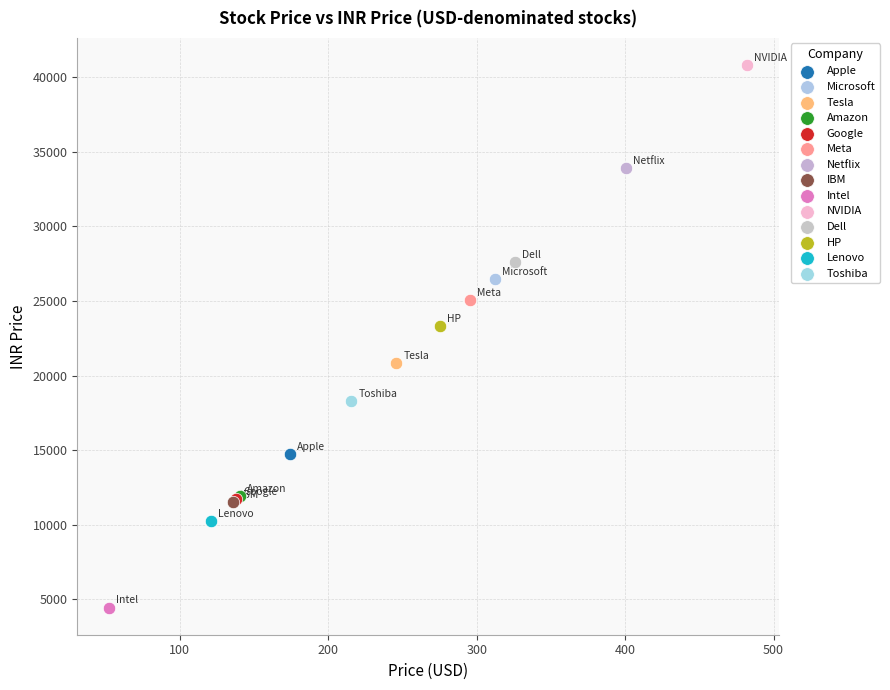

Which series contains the highest Y value?

NVIDIA